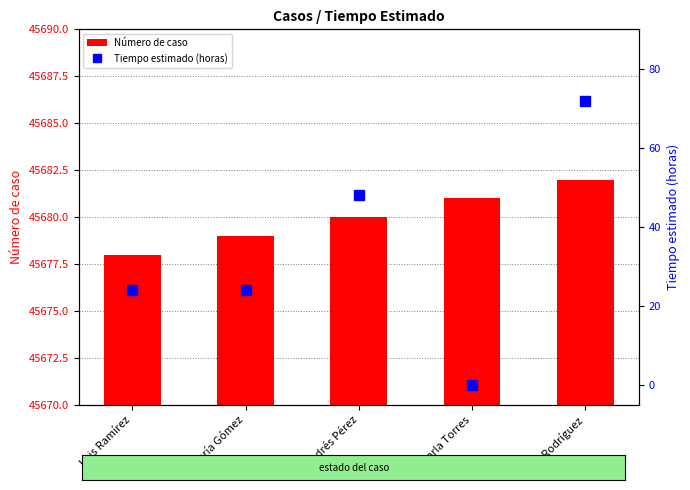

What is the value of the Número de caso bar at the 1st from the left?

45678